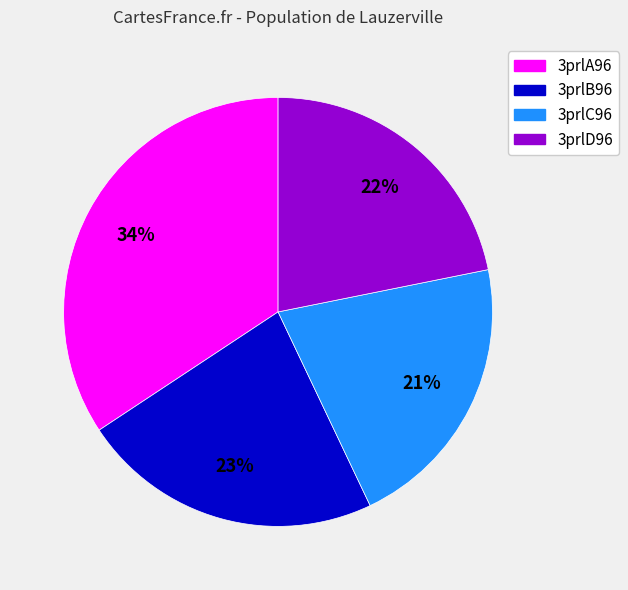

To the nearest percent, what is the combined percentage of 3prlB96 and 3prlA96?

57%